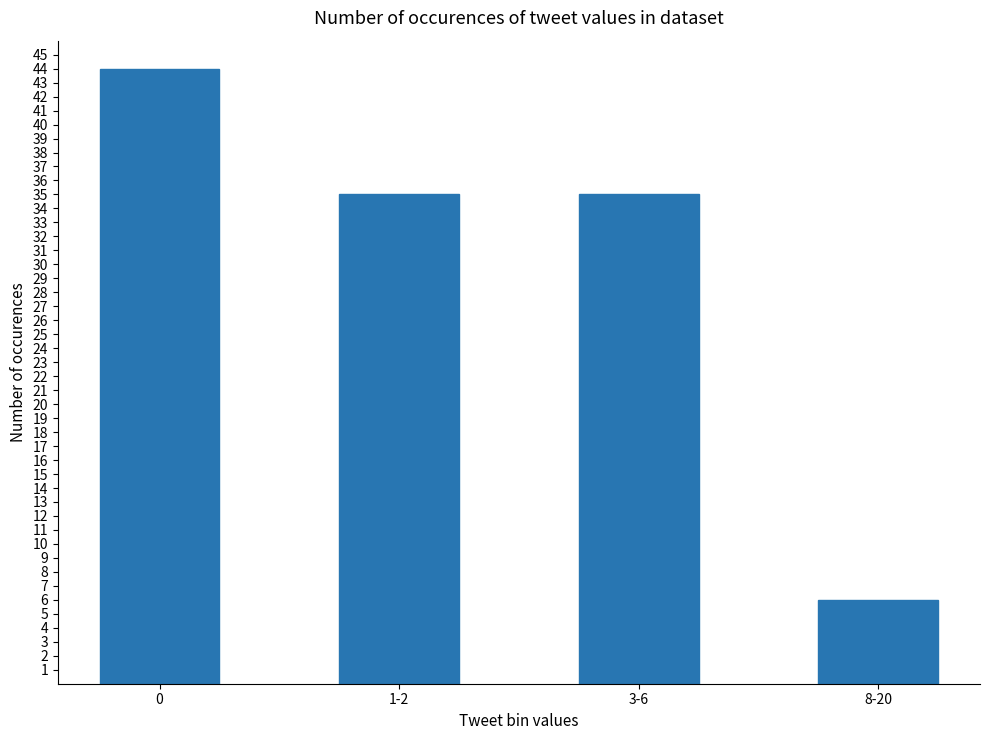

What is the minimum value shown in the chart?

6